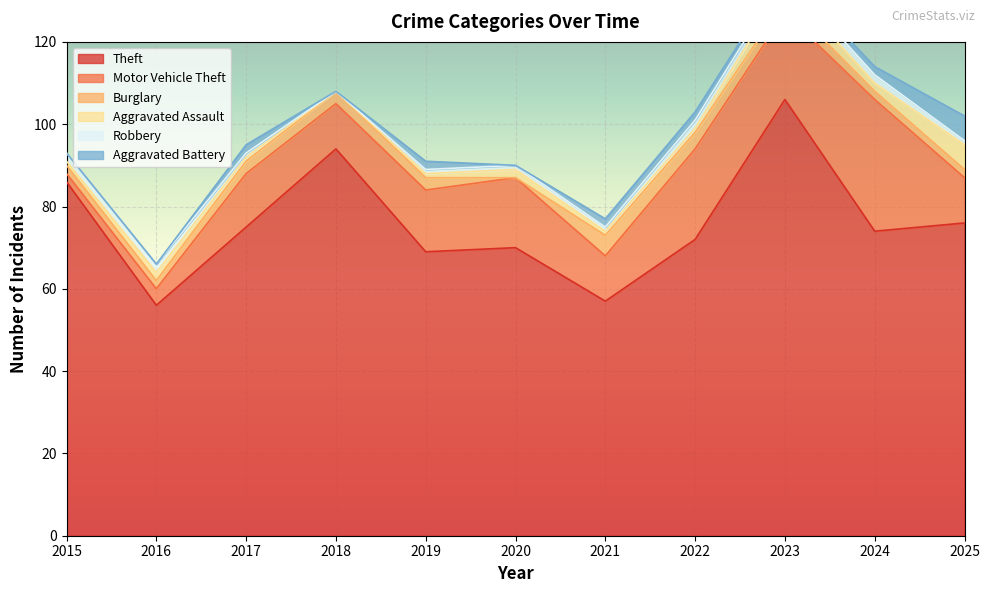

List the series in order of their peak value, lowest first.

Robbery, Burglary, Aggravated Assault, Aggravated Battery, Motor Vehicle Theft, Theft